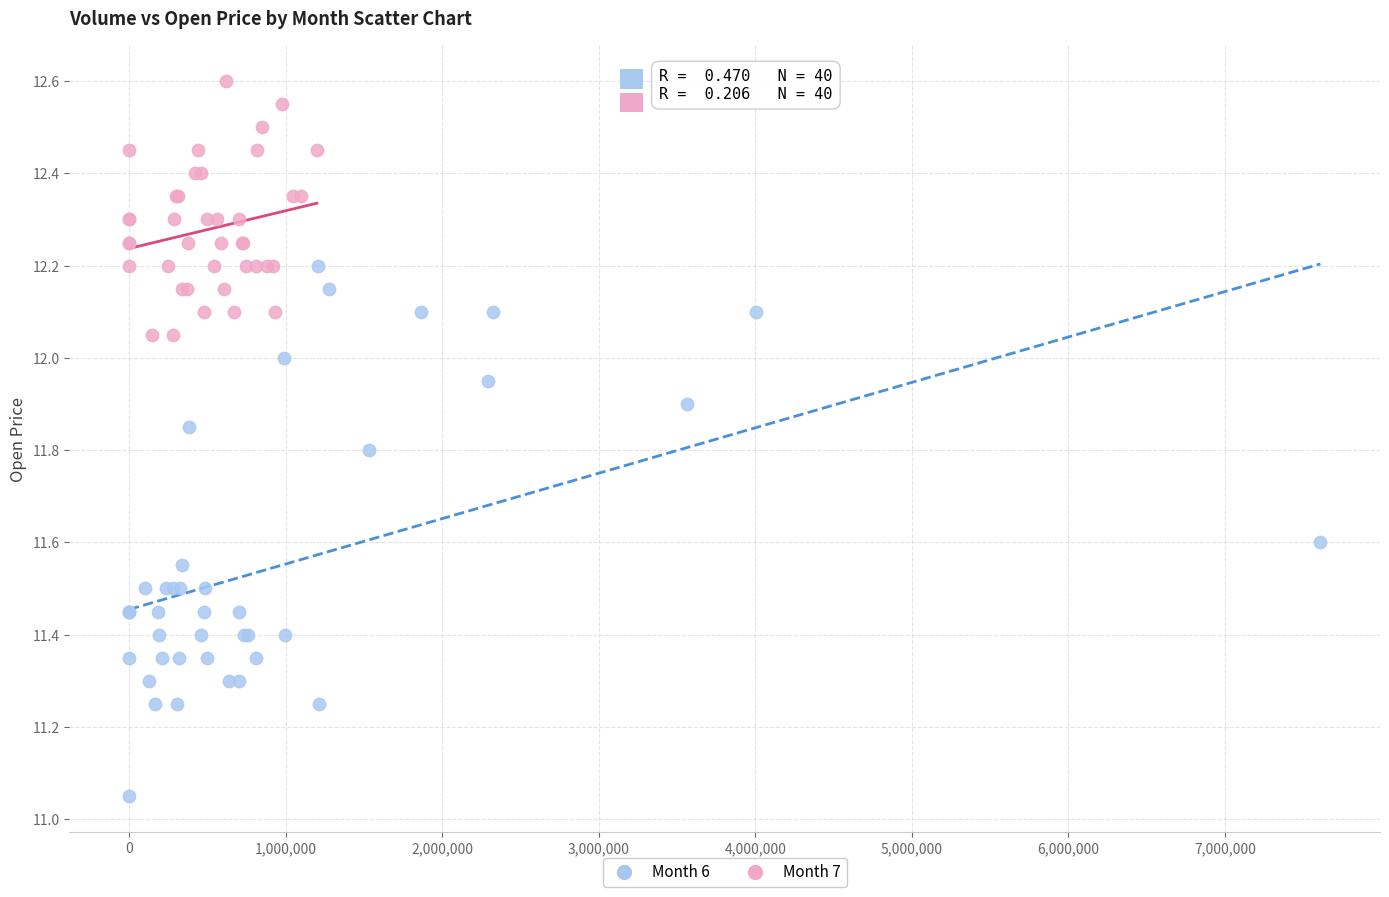

Which series has the largest Y range (max minus min)?

Month 6